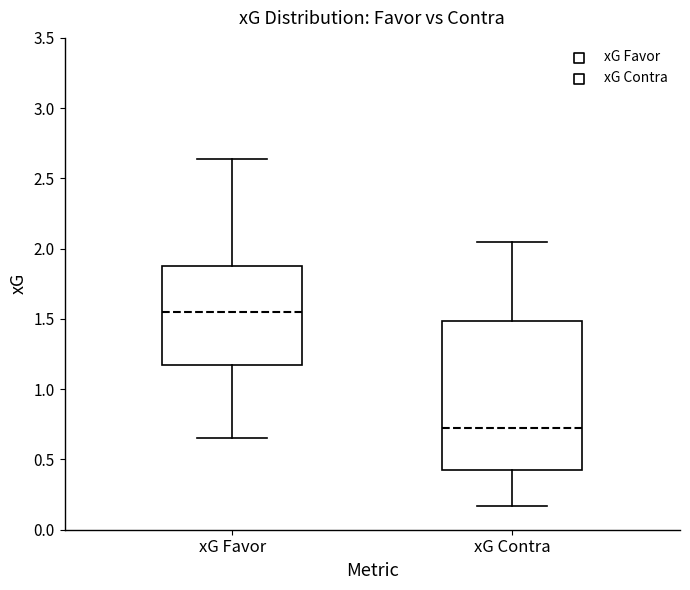

Which box is the tallest, from its lower edge to its upper edge?

xG Contra